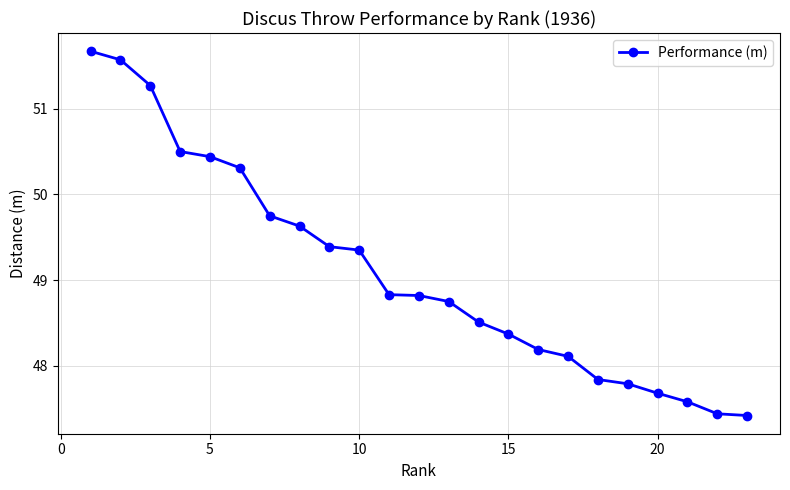

Does the chart have visible grid lines?

Yes